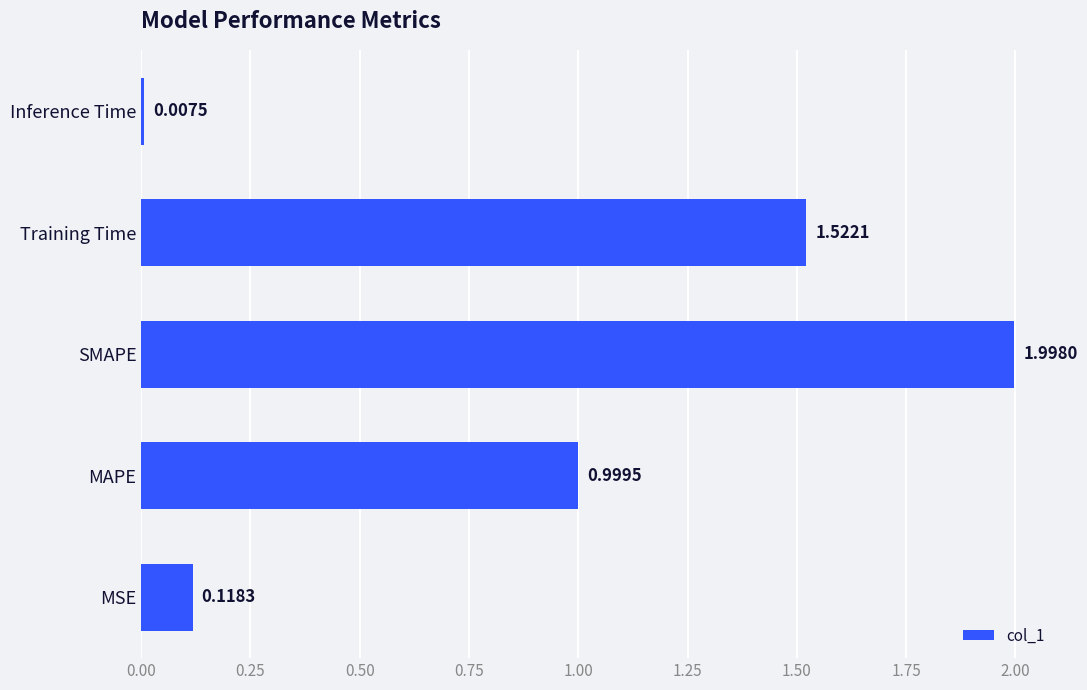

Where is the data nearest to the value 1?

MAPE